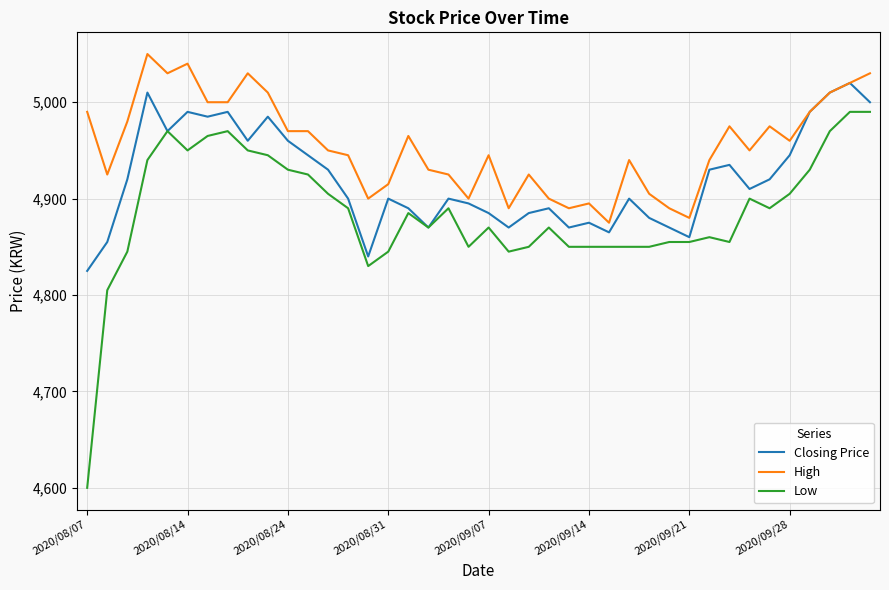

How many lines are shown in the chart?

3